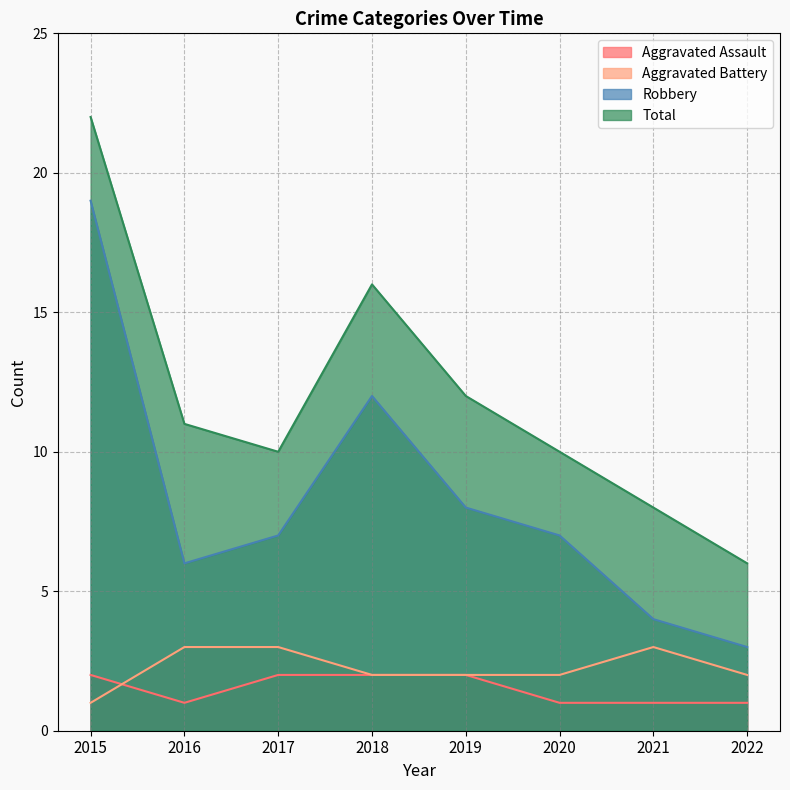

What is the average value of the Aggravated Assault series?

2